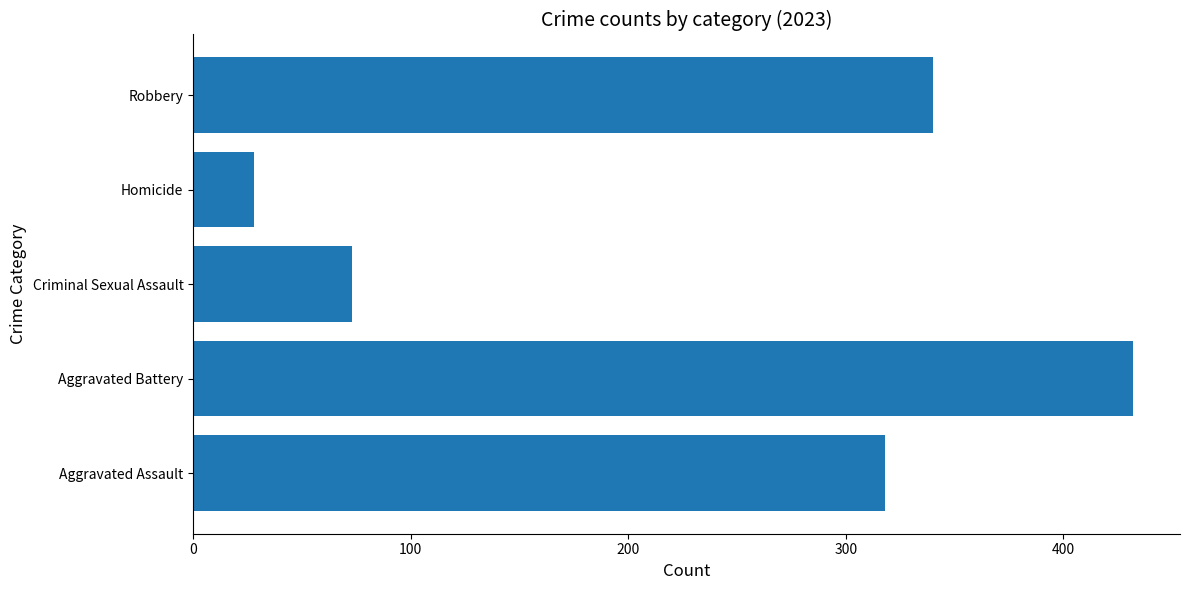

What is the sum of the values at Aggravated Battery and Robbery?

772